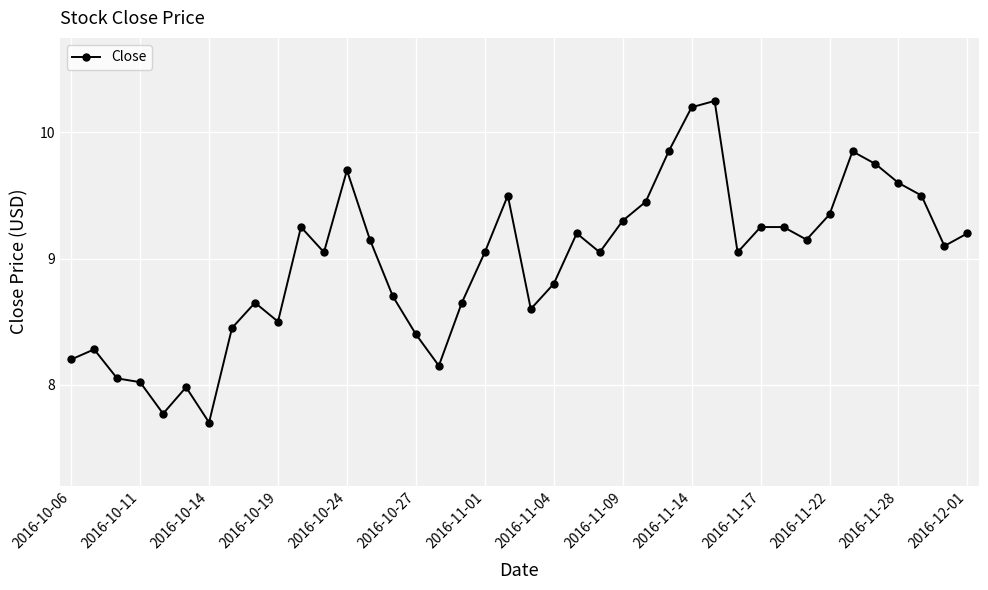

True or false: there are more than 0 points higher than both neighbors.

True